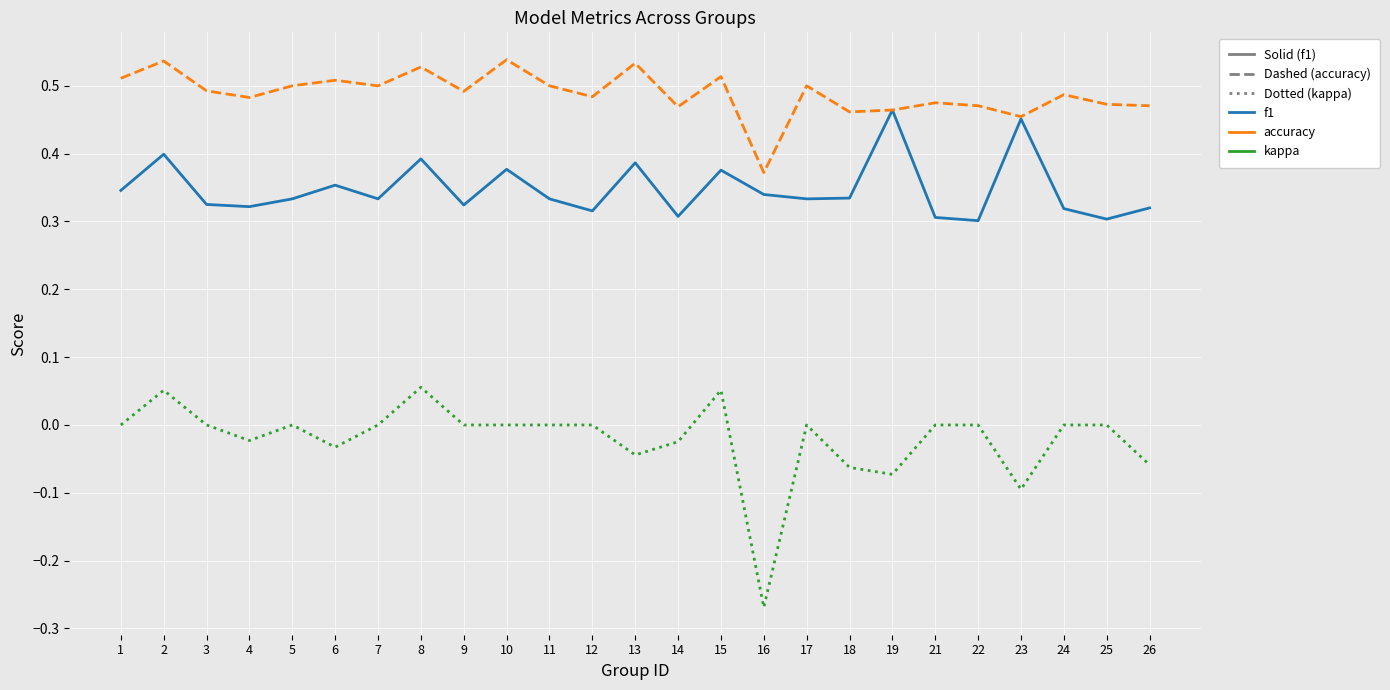

At which category does kappa reach its first local peak?

2